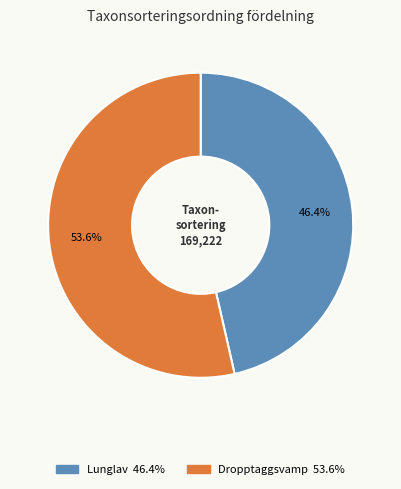

The Lunglav slice represents 46% of the pie. True or false?

True